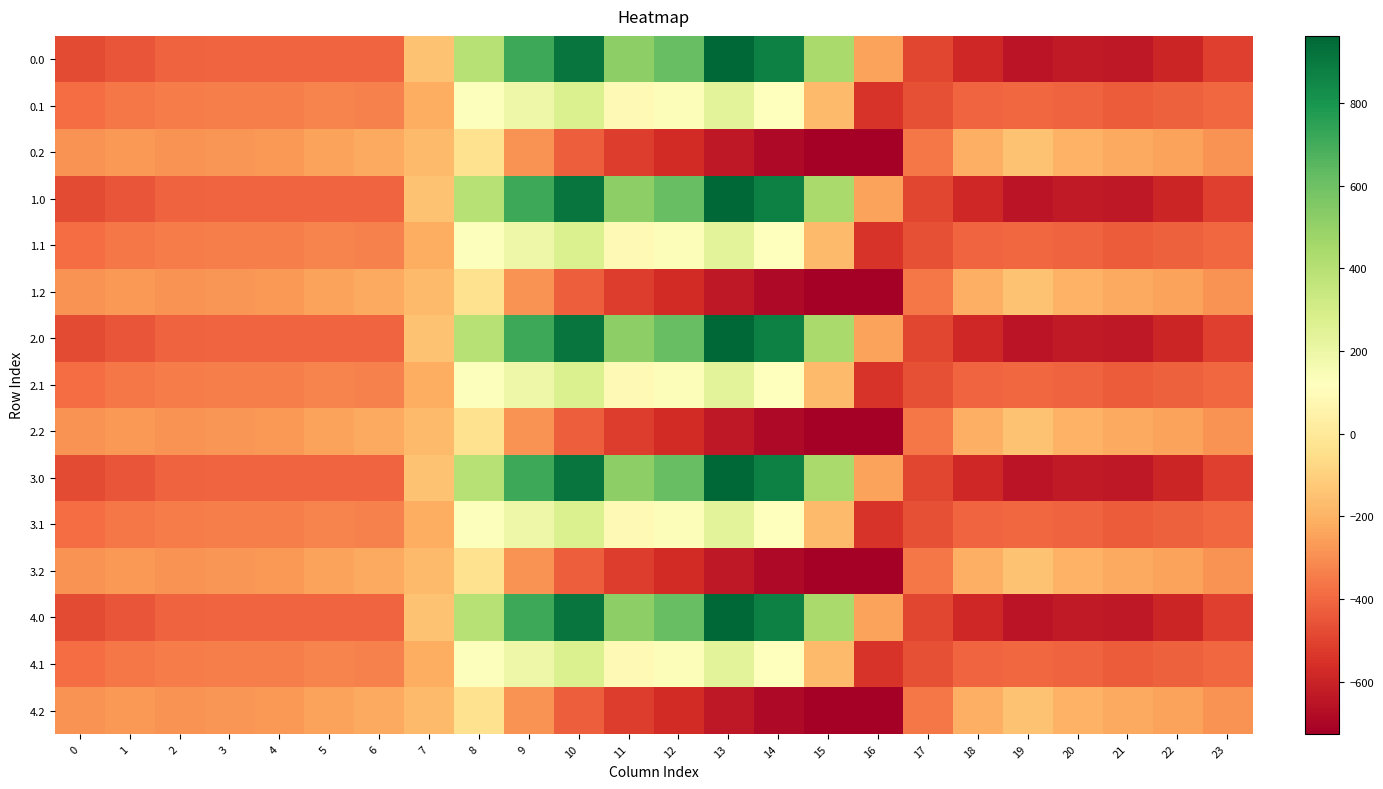

How many data points does each series have?

24